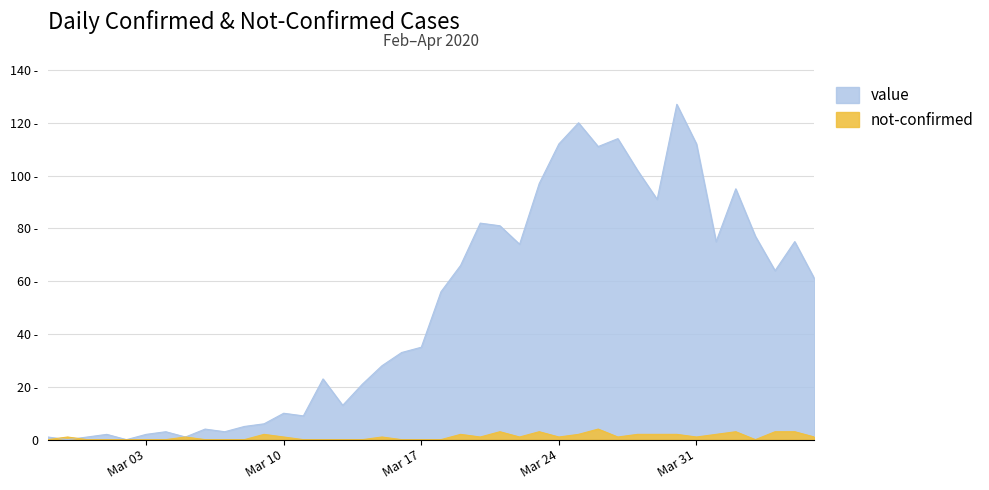

How many intersections are there between not-confirmed and value?

2